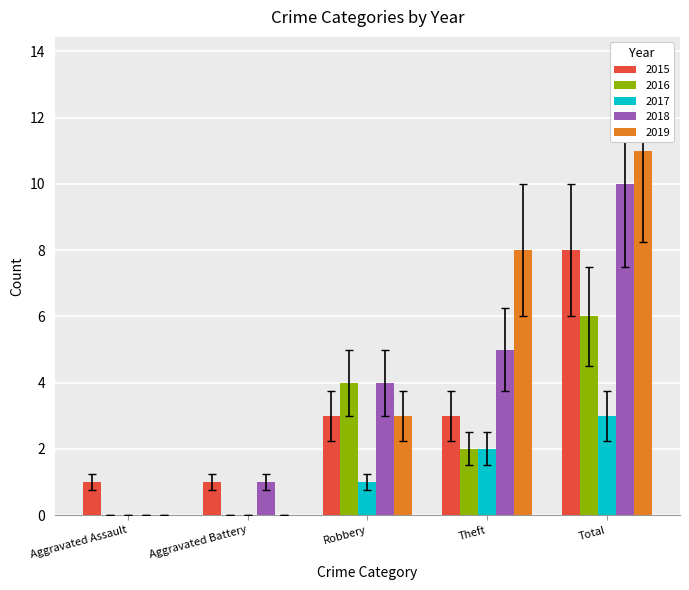

What is the average value of the 2019 series?

4